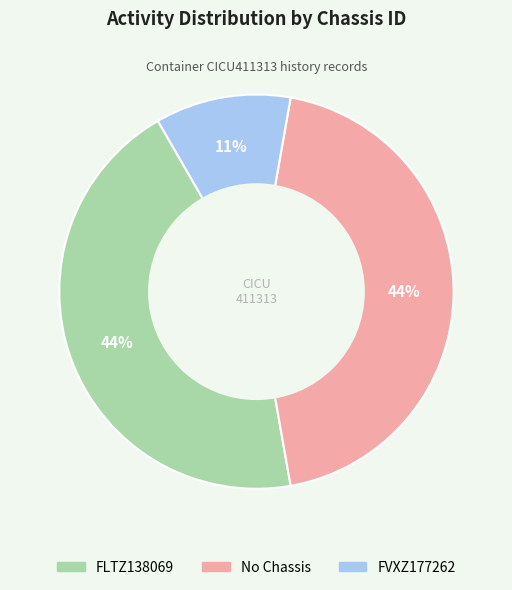

What is the smallest slice in the pie chart?

FVXZ177262